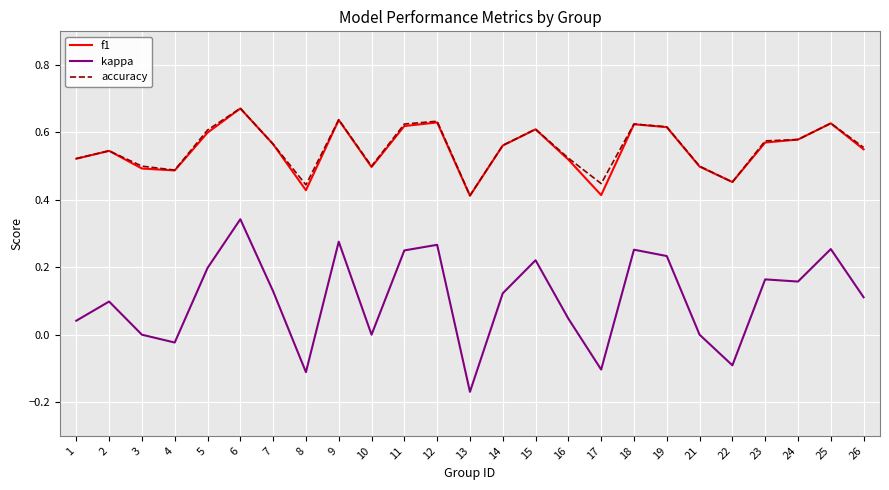

Count the number of categories in the chart.

25